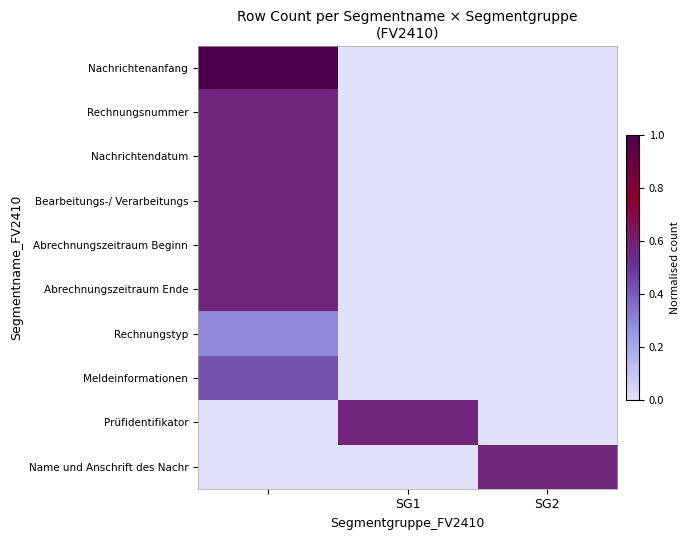

Which series has the largest range (max minus min)?

Nachrichtenanfang